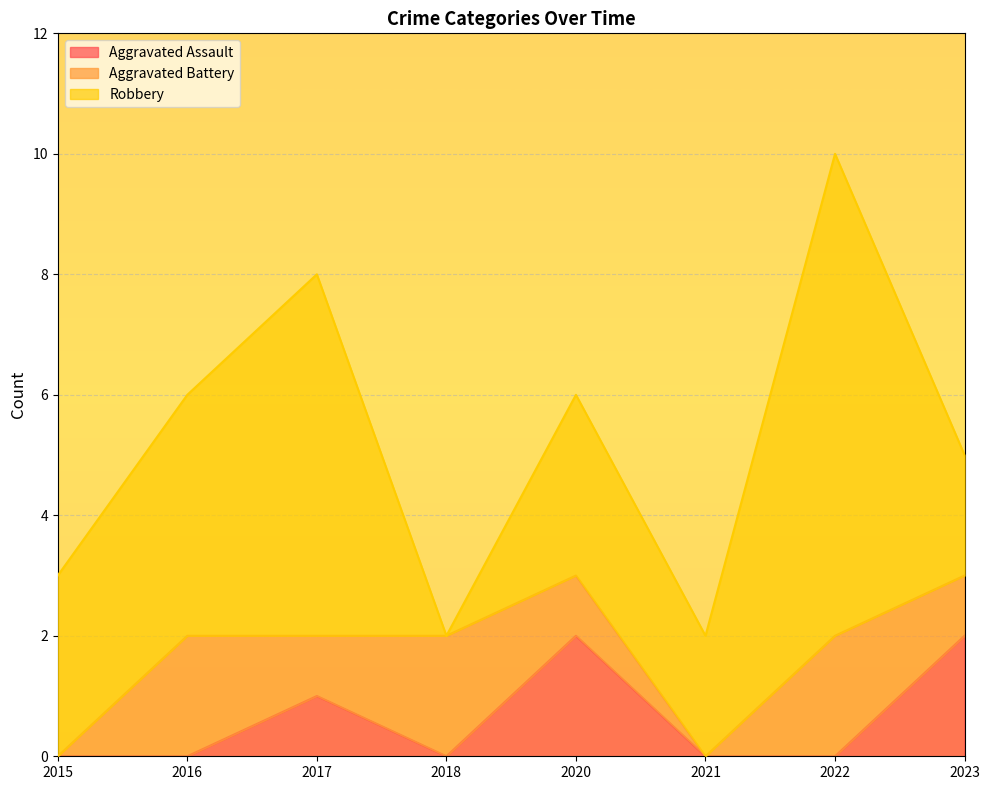

At which category is the sum across all series the highest?

2022